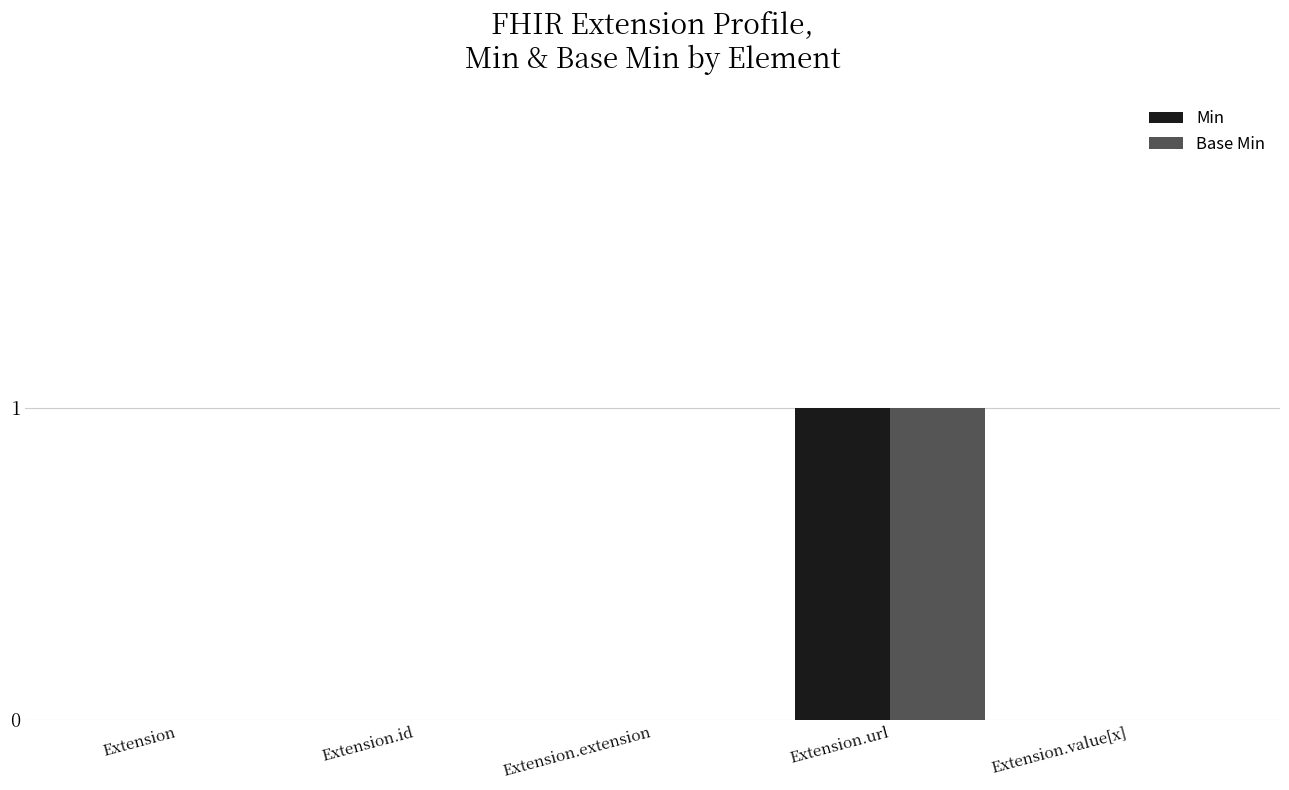

The value of Min at Extension.id is 1. True or false?

False